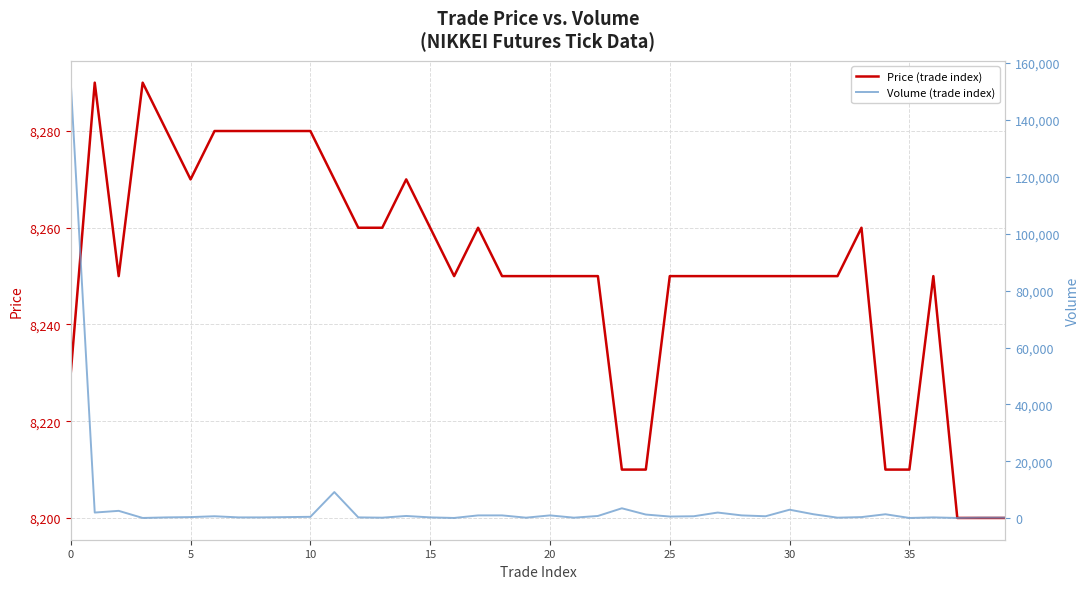

How many data points does each series have?

40